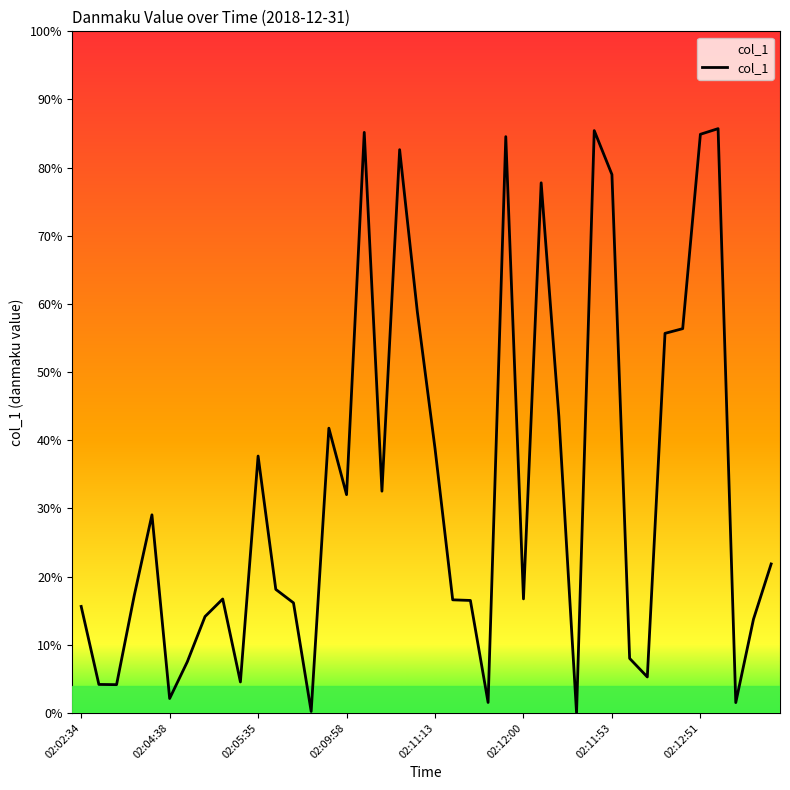

True or false: there are more than 1 points higher than both neighbors.

True